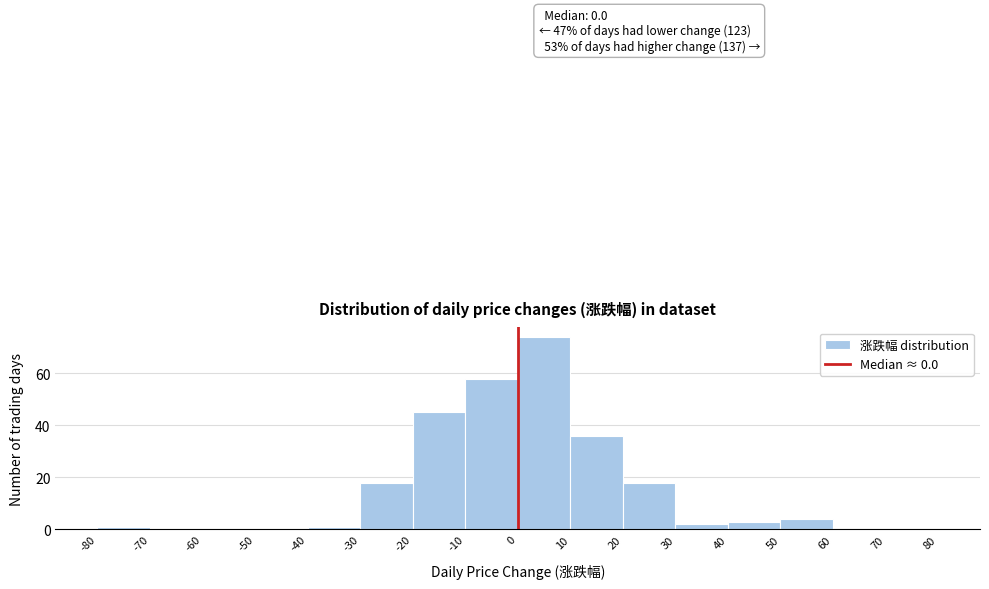

Over which range of the x-axis is the bar tallest?

0 to 10